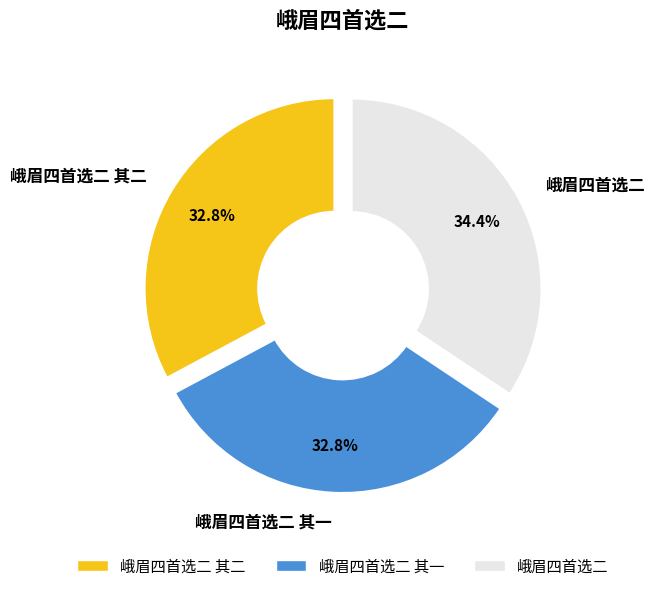

To the nearest percent, what is the combined percentage of 峨眉四首选二 and 峨眉四首选二 其二?

67%